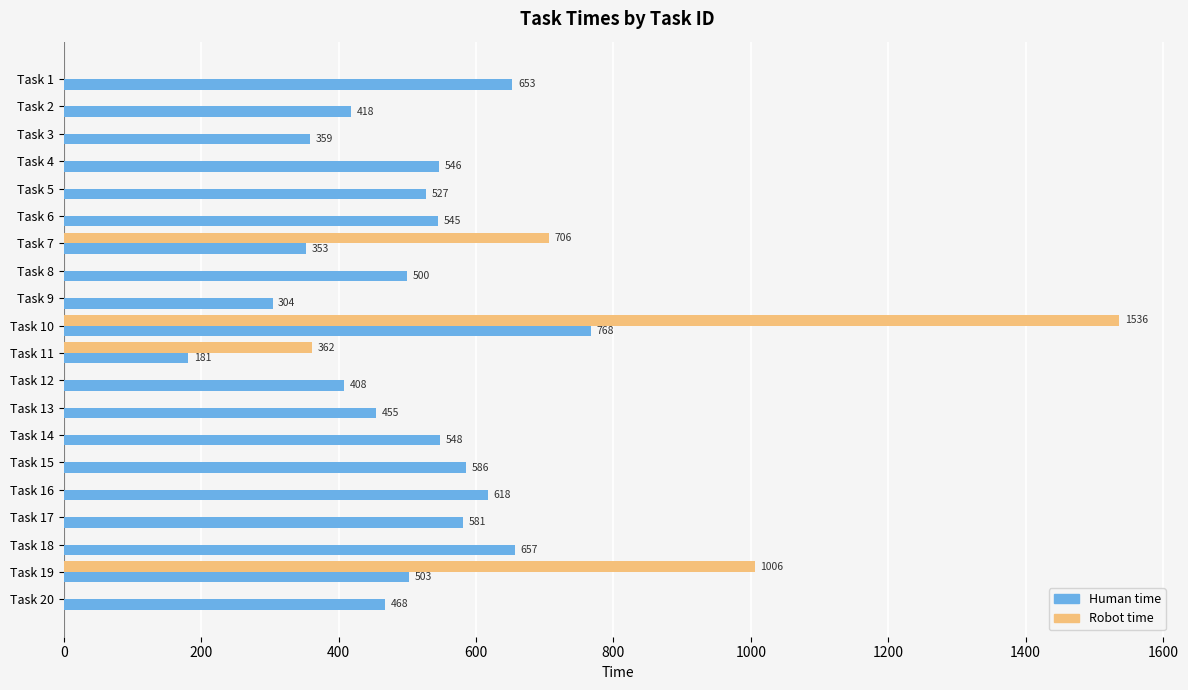

Where is Human time nearest to the value 474?

Task 20